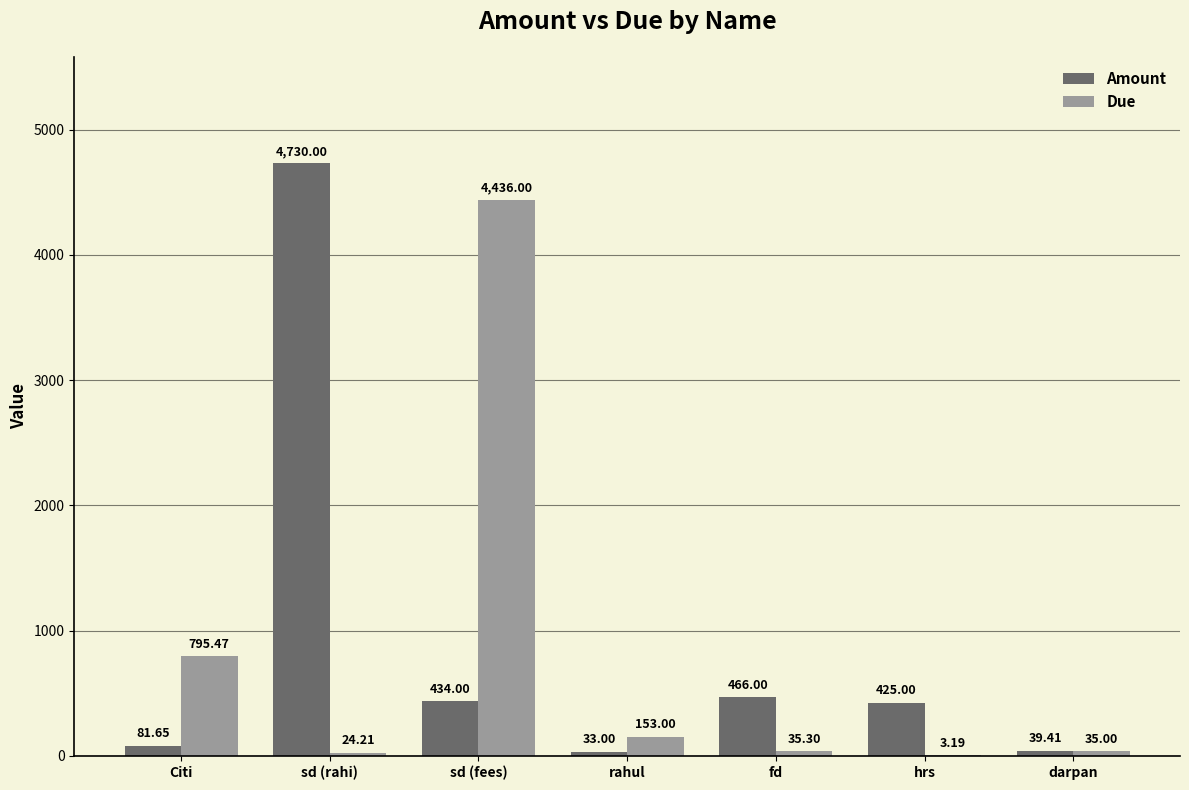

Which category has the highest value in the Due series?

sd (fees)